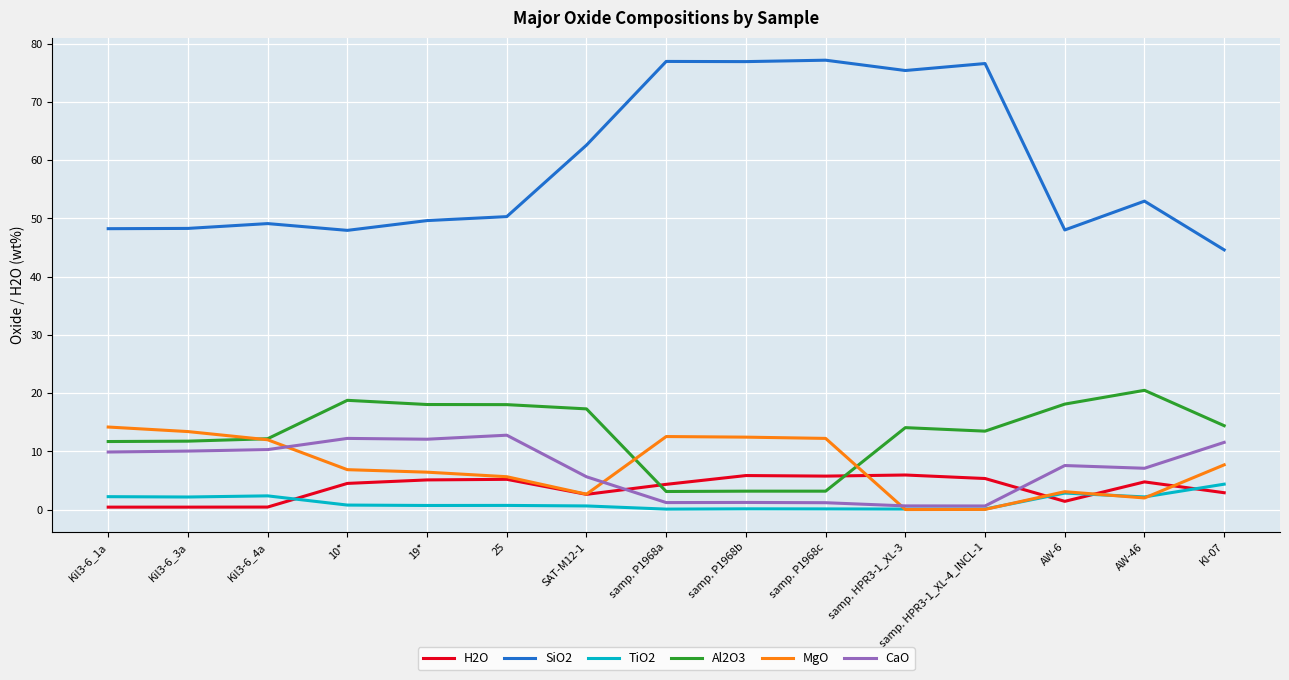

What are all the series names shown in the legend?

H2O, SiO2, TiO2, Al2O3, MgO, CaO